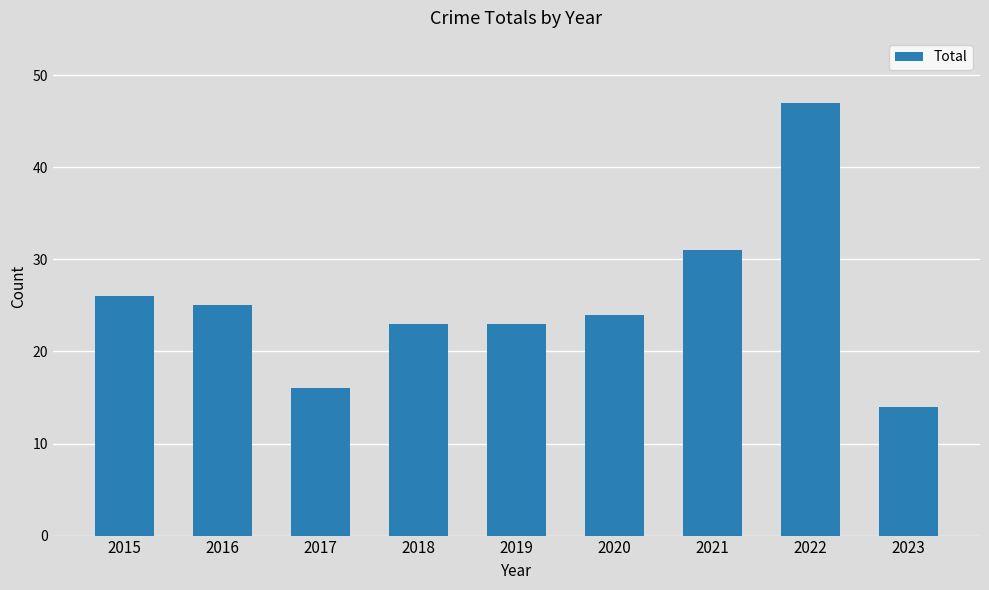

What is the sum of all values?

229